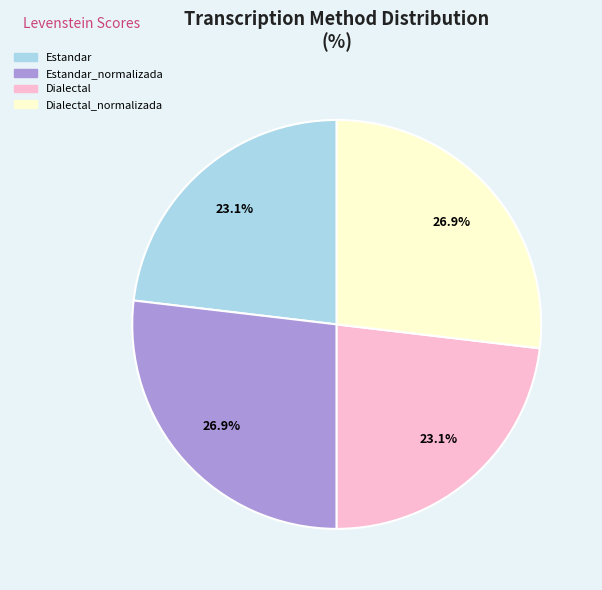

Is there any slice that represents more than half of the pie?

No